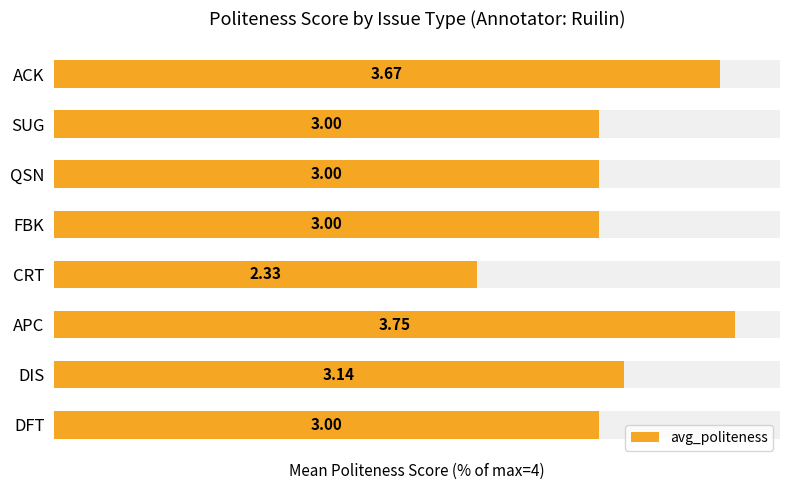

Does the chart contain any negative values?

No